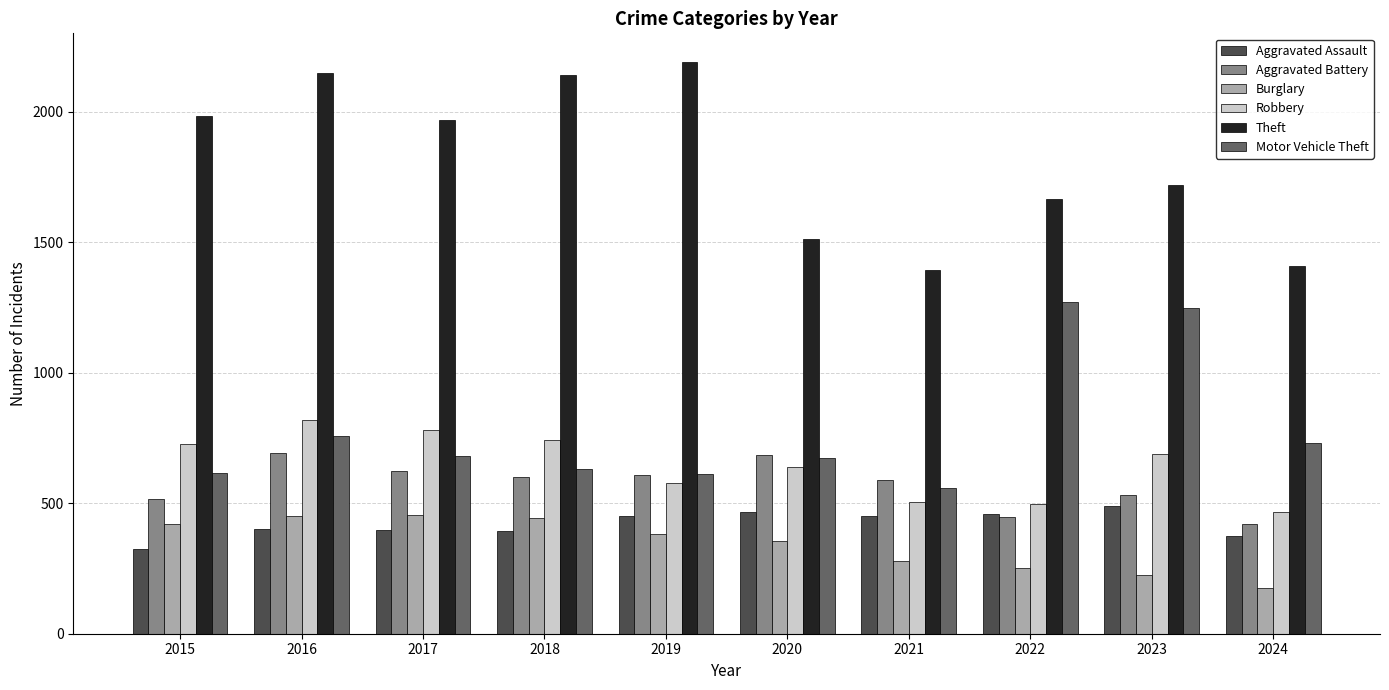

What is the difference between the maximum and minimum values in the Theft series?

798